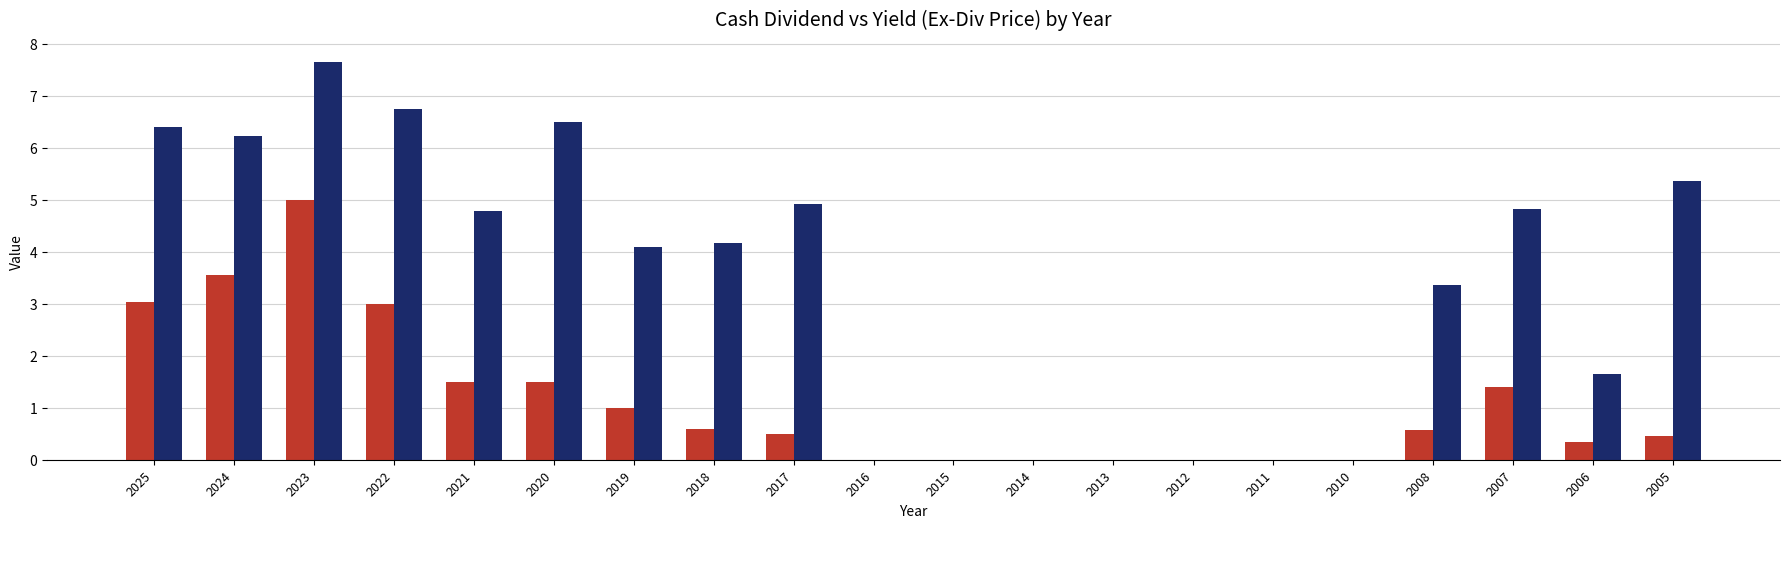

What is the total value across all series at 2022?

9.8